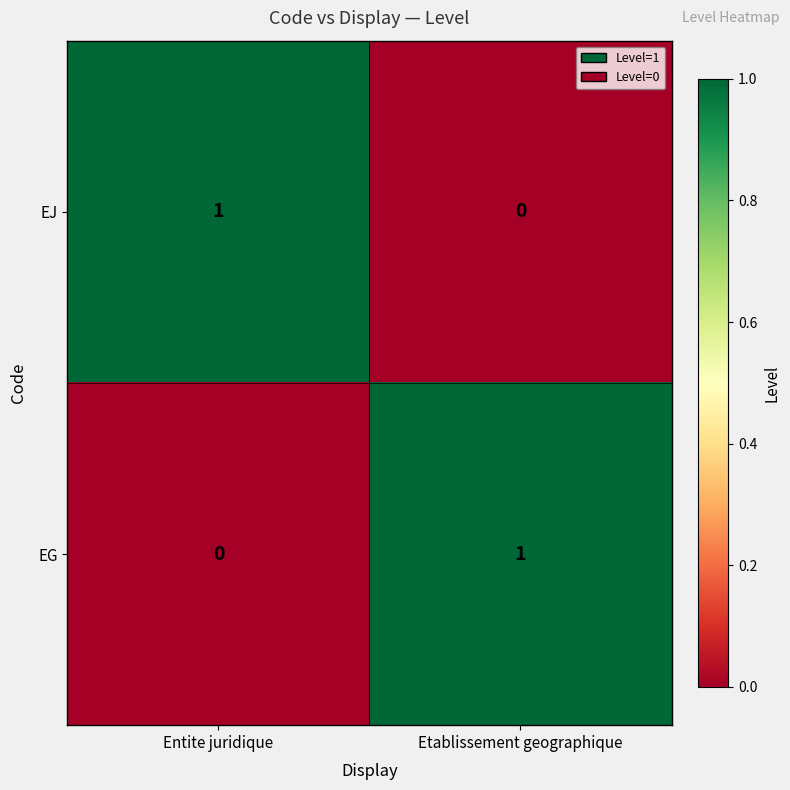

Reading left to right, extract all data points from this chart.

EJ: Entite juridique=1	Etablissement geographique=0
EG: Entite juridique=0	Etablissement geographique=1